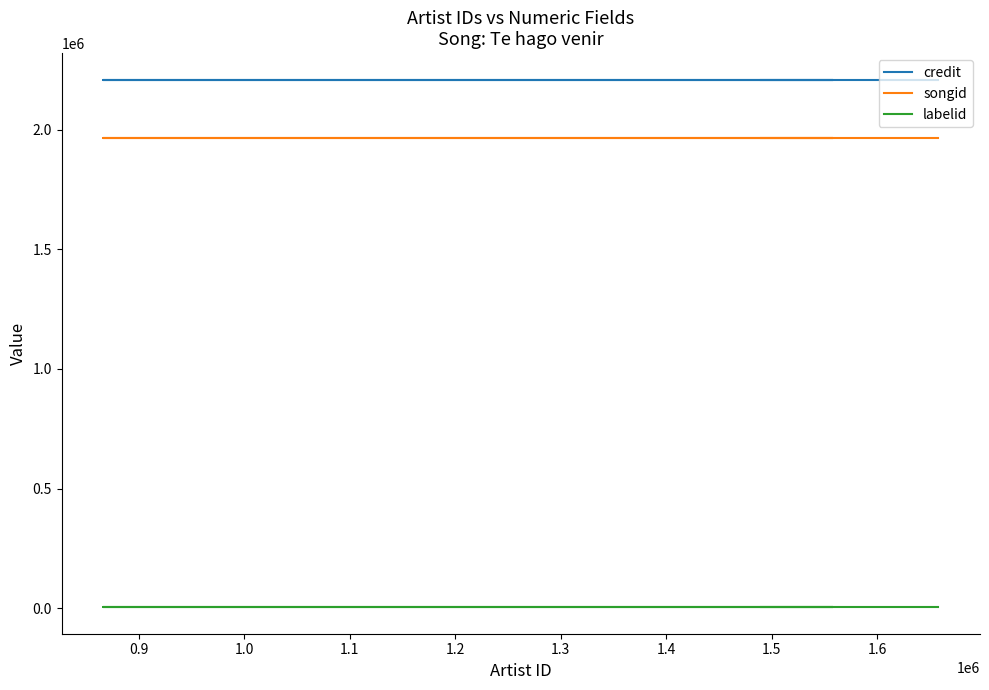

Which series has the widest spread of values?

credit